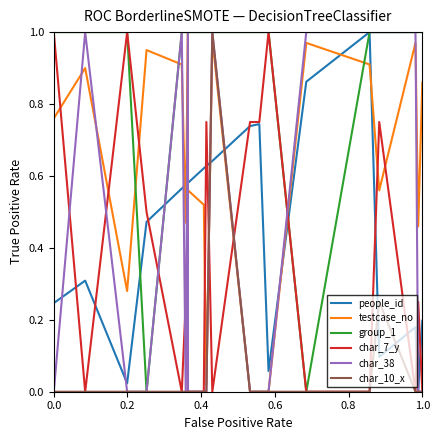

Which series has the largest total across all categories?

group_1